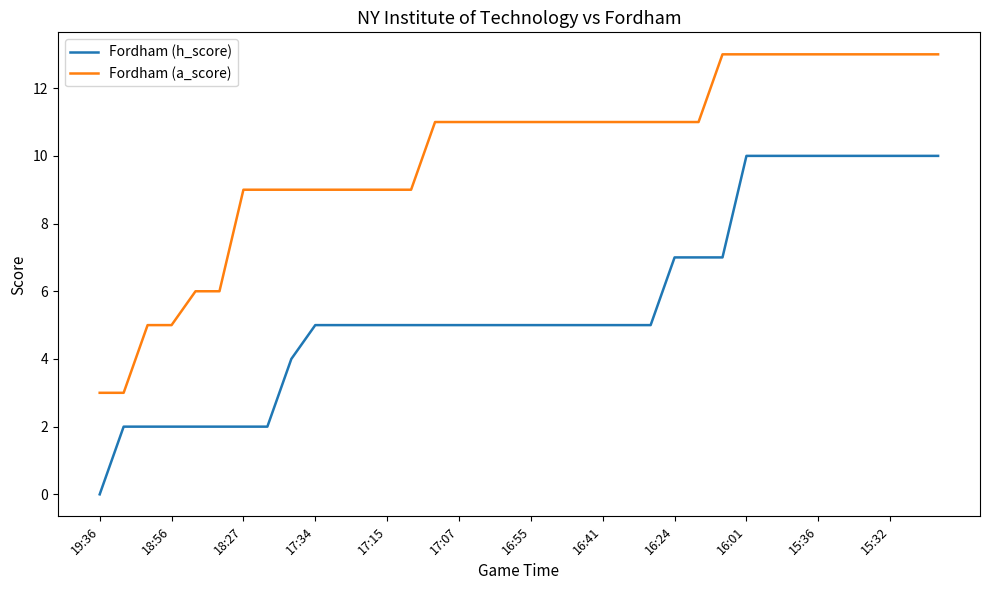

Reading left to right, list all the values displayed in this chart.

Fordham (h_score): 0	2	2	2	2	2	2	2	4	5	5	5	5	5	5	5	5	5	5	5	5	5	5	5	7	7	7	10	10	10	10	10	10	10	10	10
Fordham (a_score): 3	3	5	5	6	6	9	9	9	9	9	9	9	9	11	11	11	11	11	11	11	11	11	11	11	11	13	13	13	13	13	13	13	13	13	13